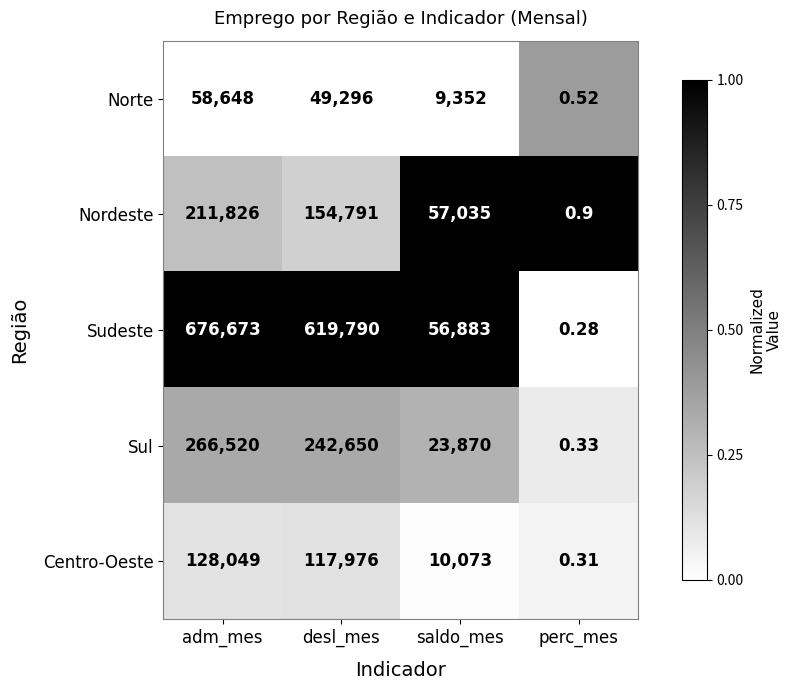

Which series changed the most between adm_mes and desl_mes?

Nordeste